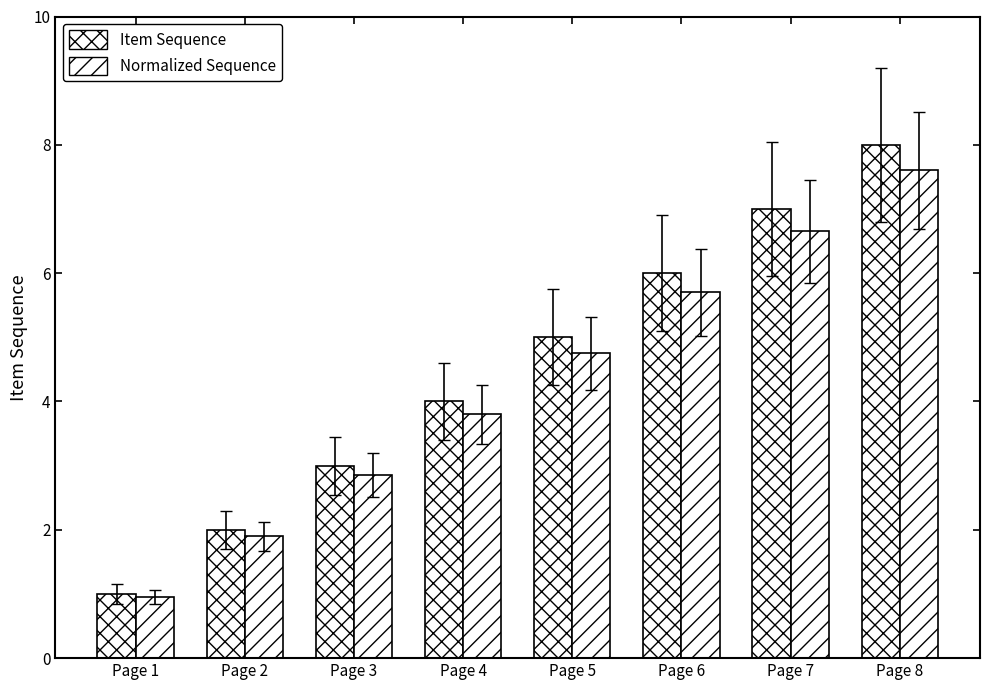

What is the sum of all Normalized Sequence values?

34.2